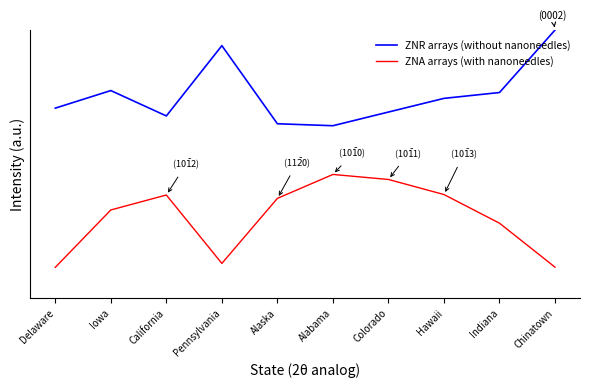

Does the chart display data point markers on the line(s)?

No